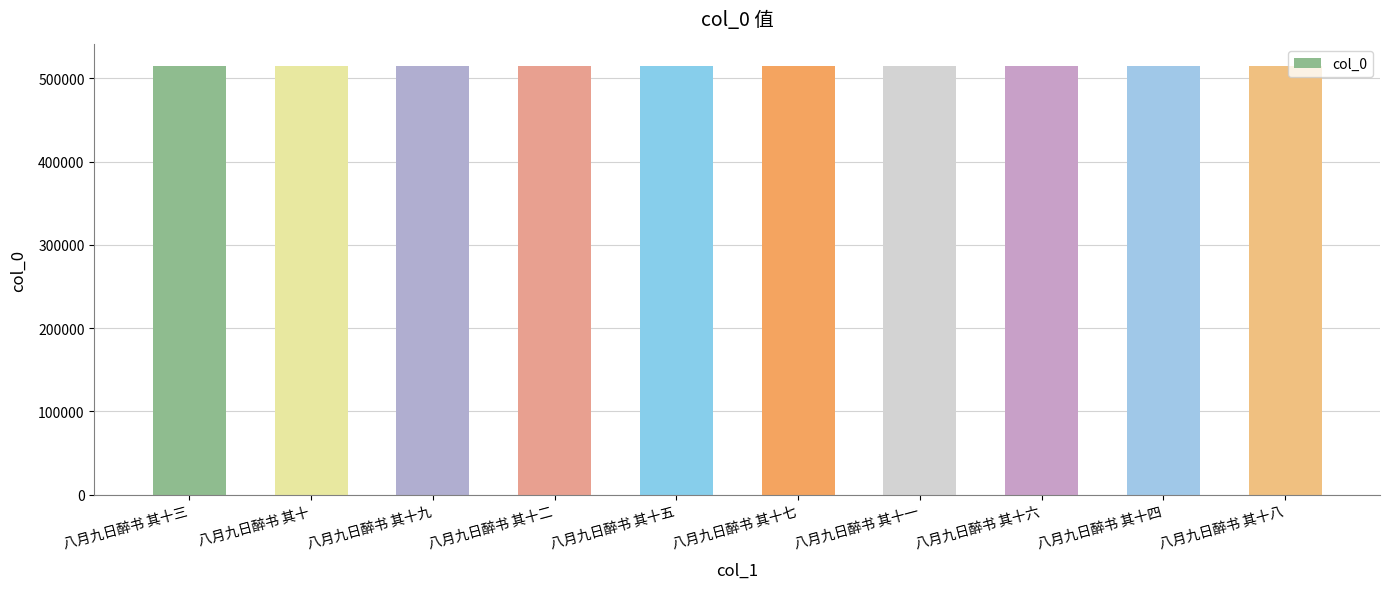

What is the sum of the values at 八月九日醉书 其十二 and 八月九日醉书 其十五?

1030189